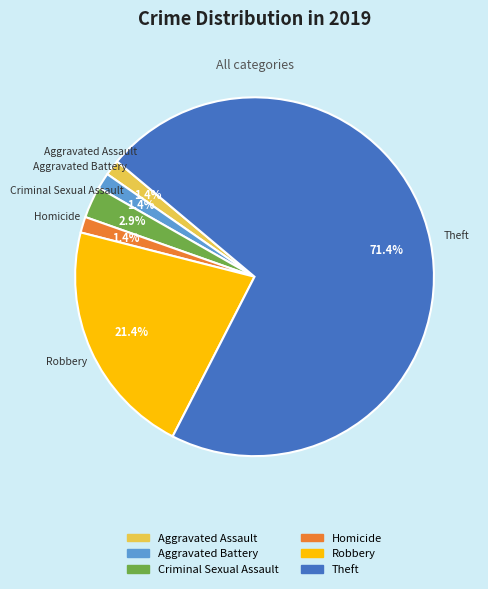

Is there a majority slice in this chart?

Yes